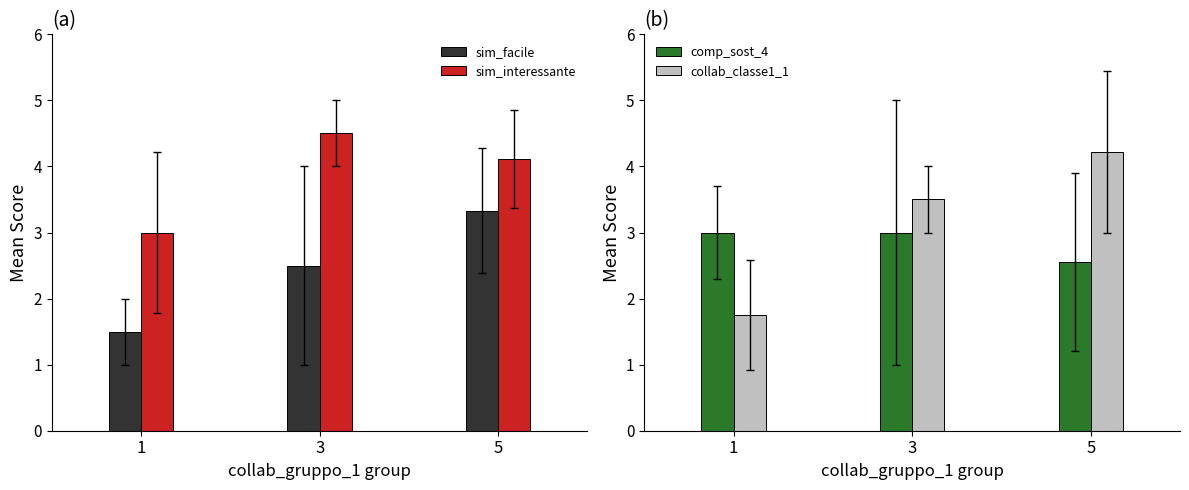

The comp_sost_4 series shows 5.4 at 3. True or false?

False